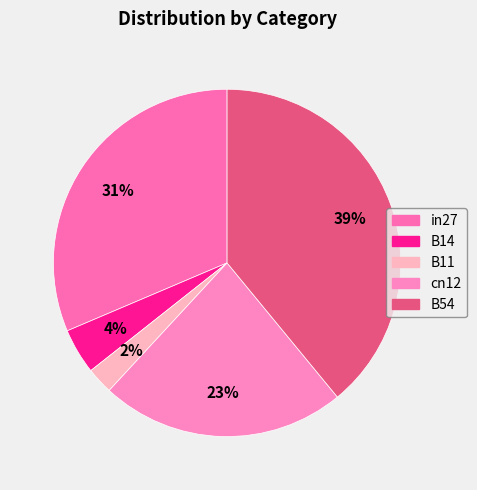

What percentage is the in27 slice, to the nearest percent?

31%